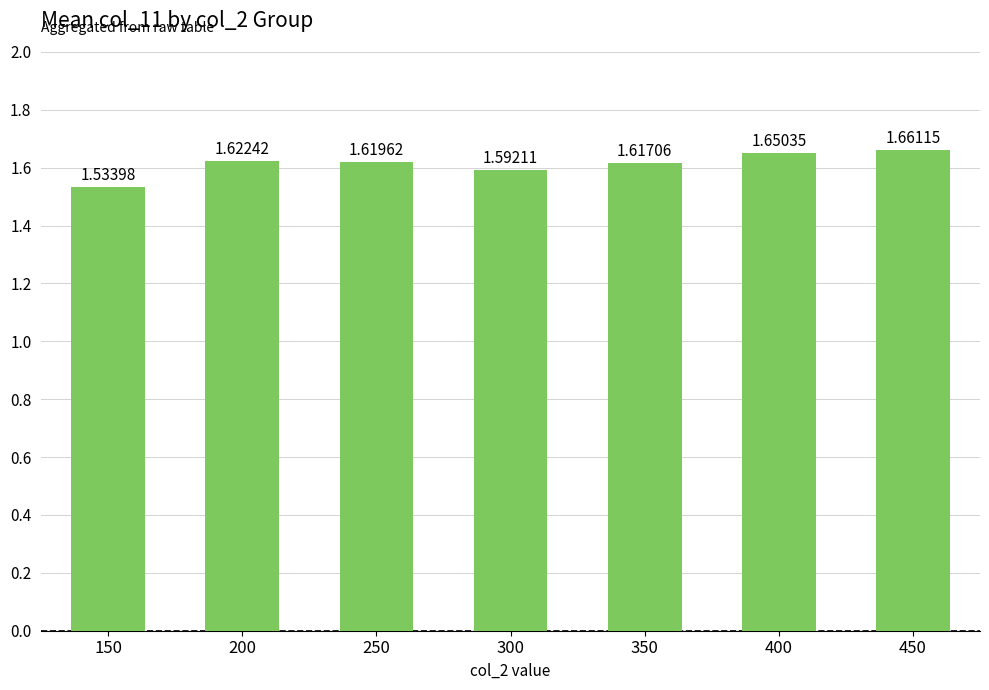

What is the sum of all values?

11.3